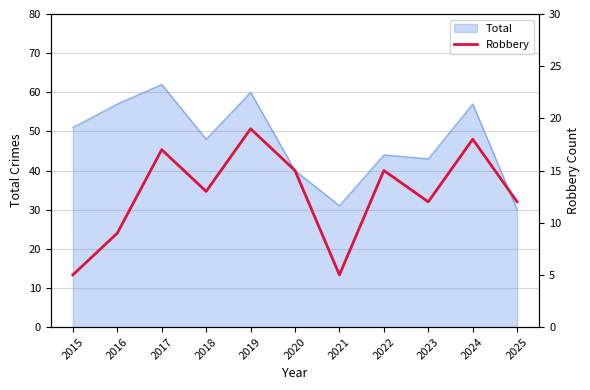

How many data points does each series have?

11